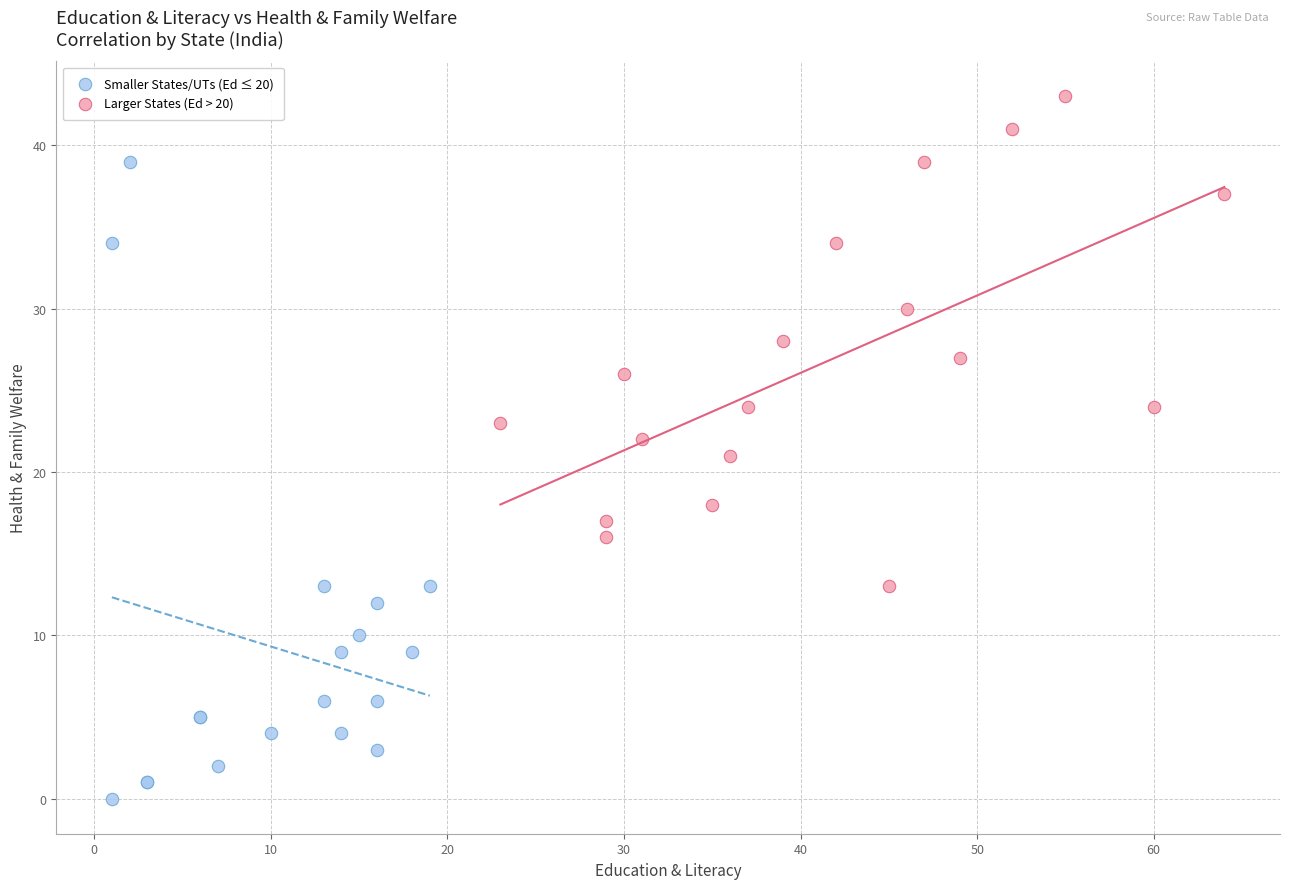

Which series has the widest spread of Y values?

Smaller States/UTs (Ed ≤ 20)